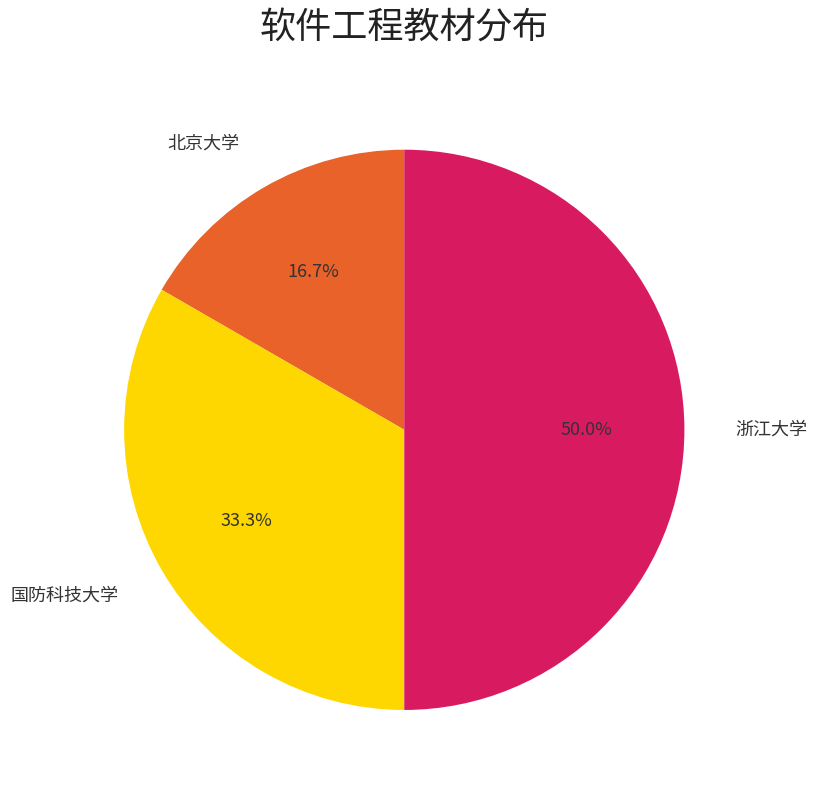

Count the number of slices in the pie.

3